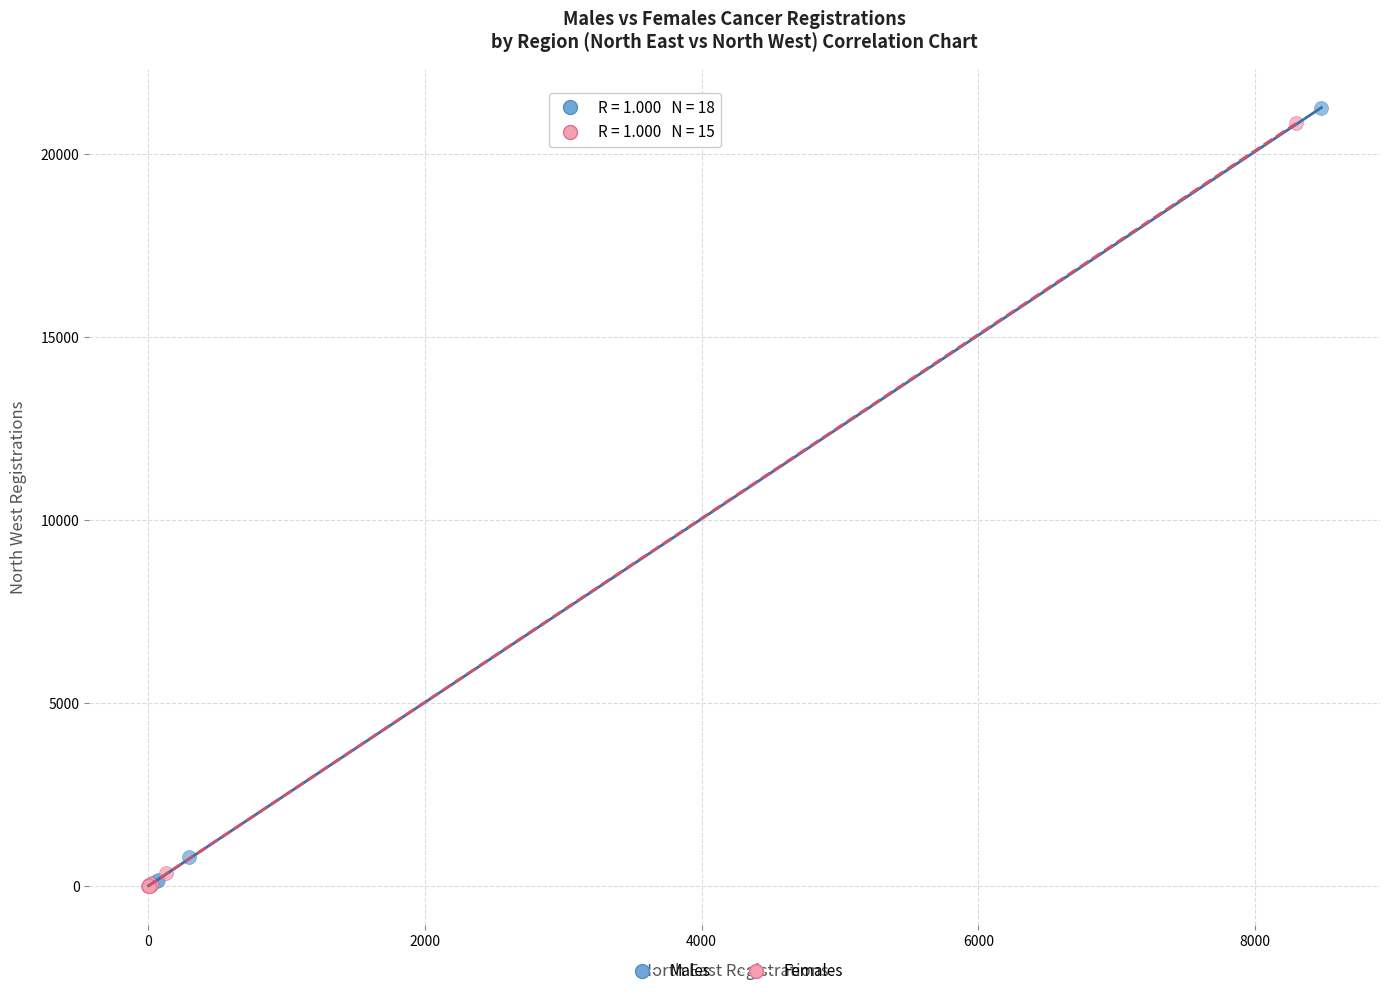

Which series has the widest spread of Y values?

Males